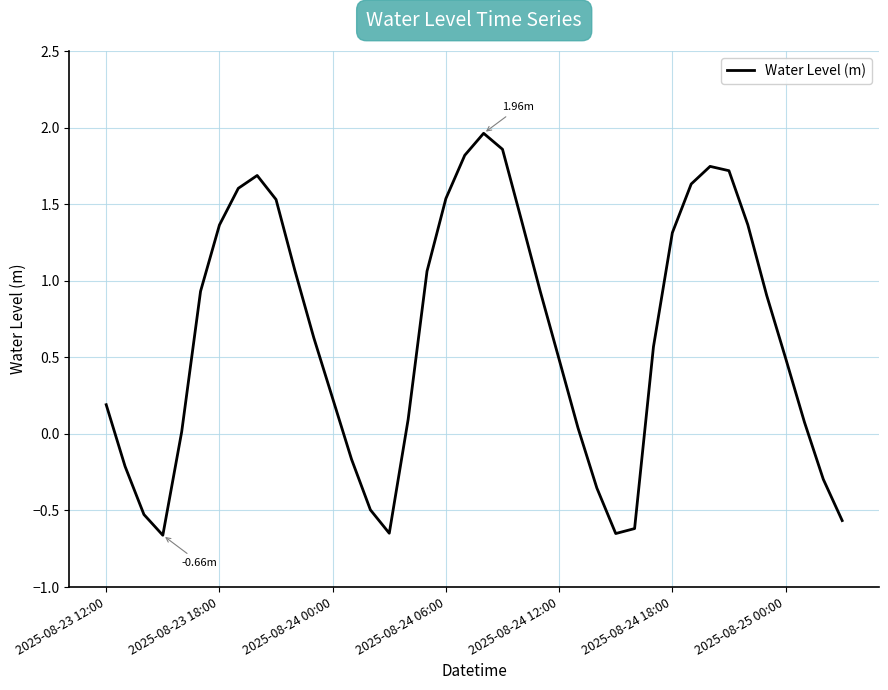

Does the chart display data point markers on the line(s)?

No